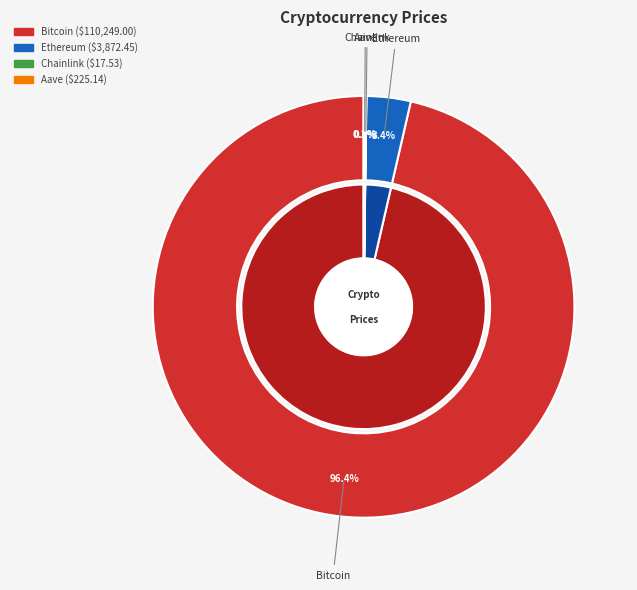

Is Bitcoin the majority of the pie?

Yes